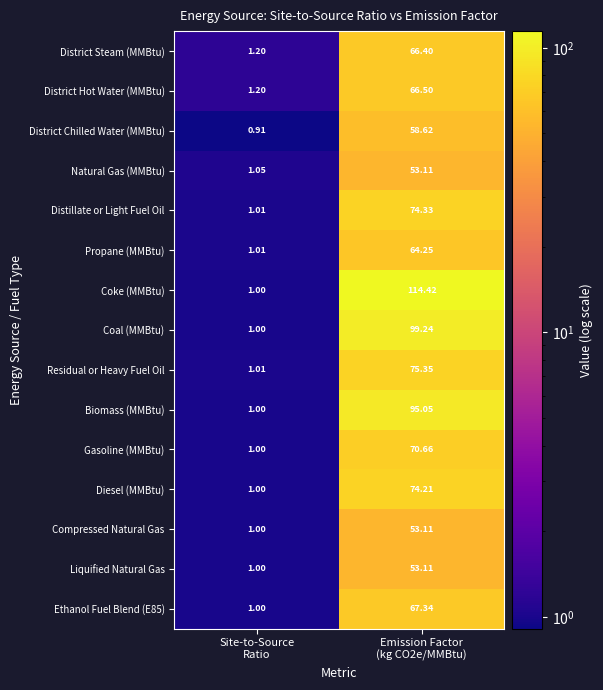

Which series has the largest range (max minus min)?

Coke (MMBtu)